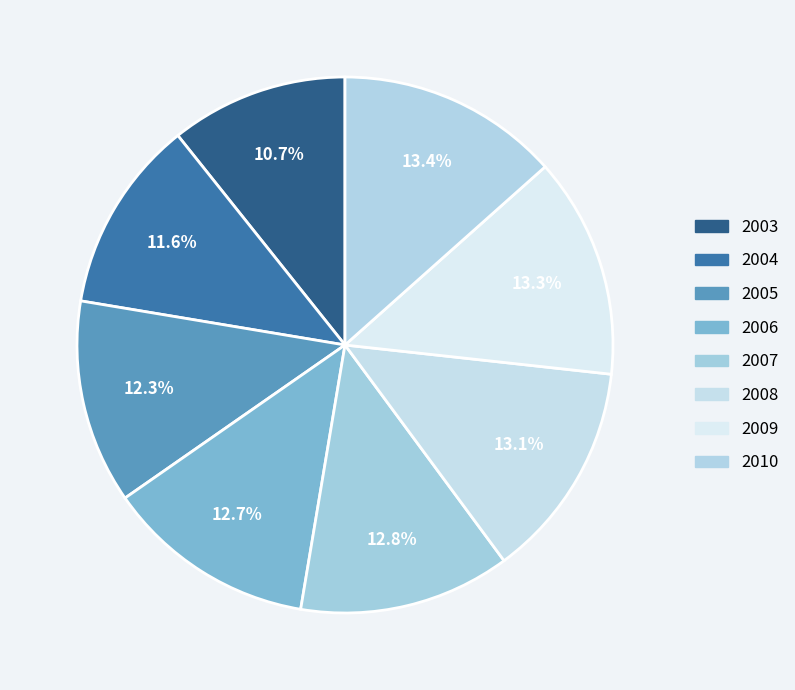

How many slices are in this pie chart?

8